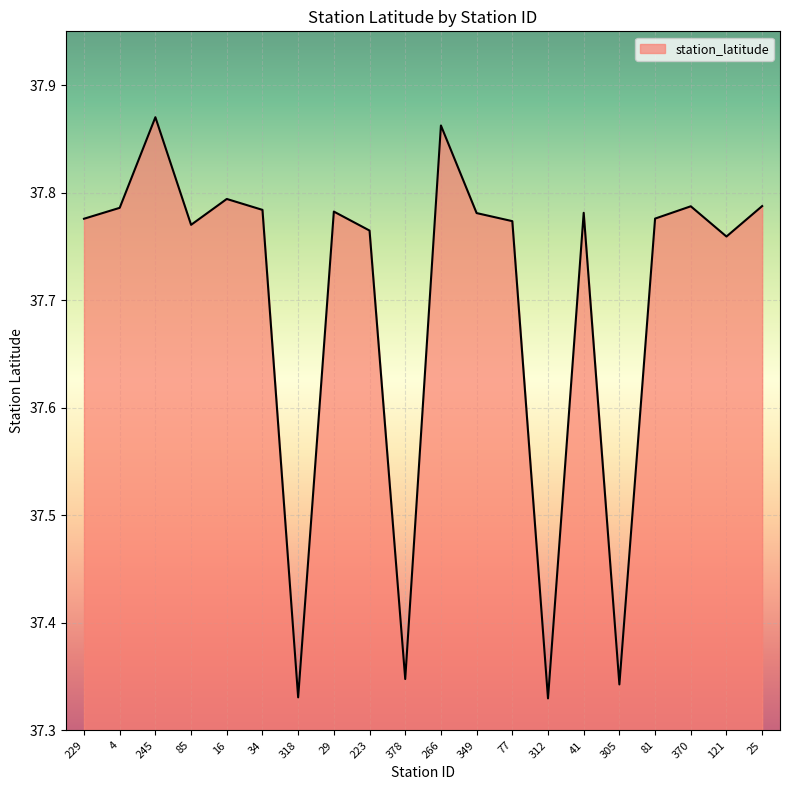

Where is the first local maximum?

245